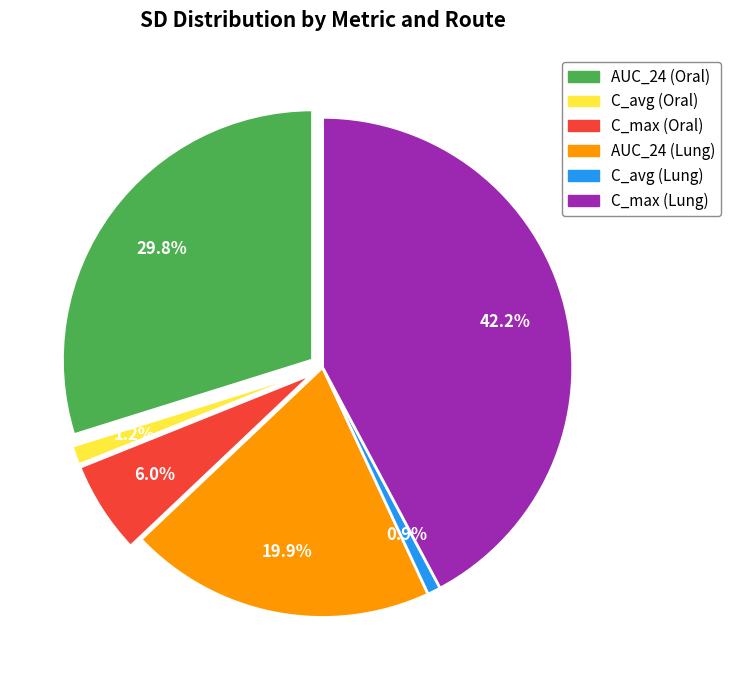

What portion of the pie excludes AUC_24 (Lung)?

80.1%